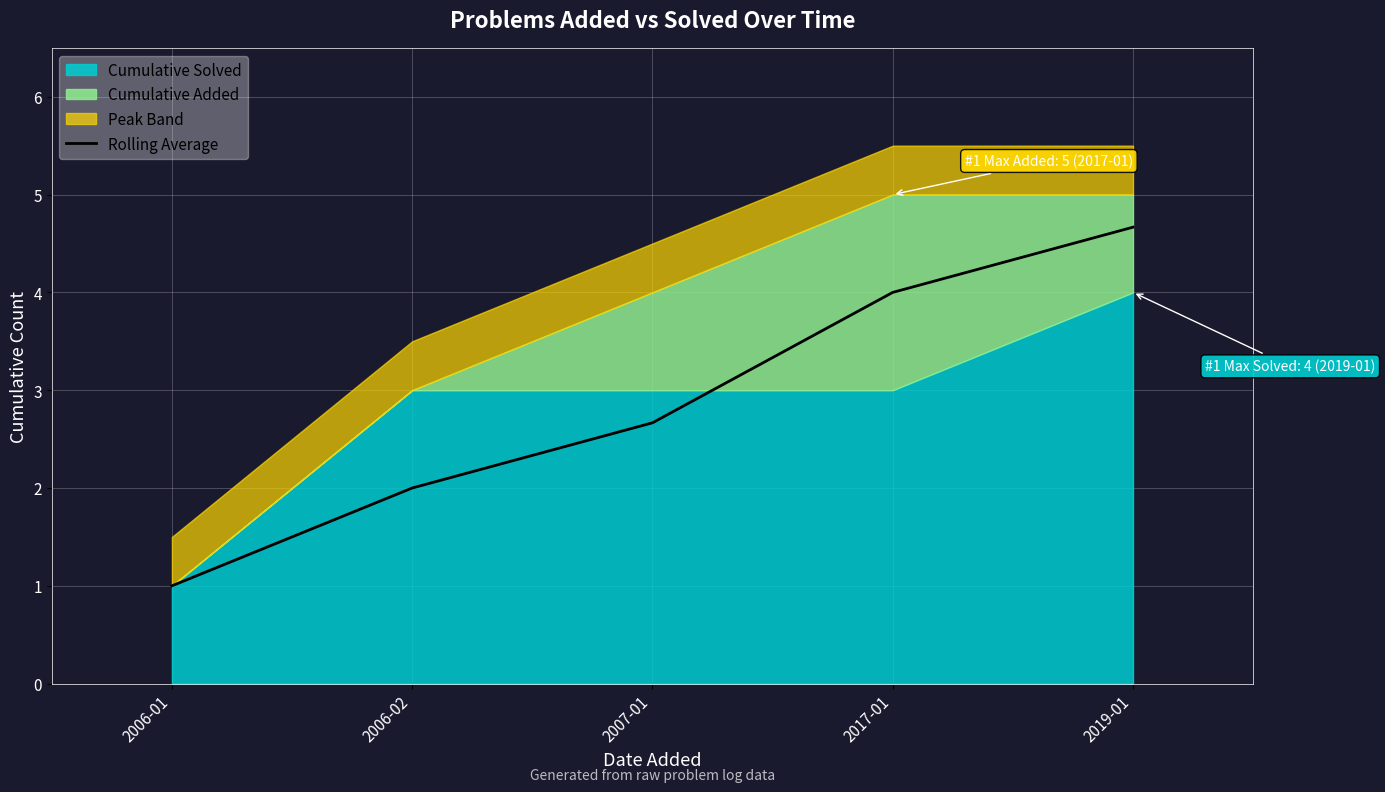

At which label is the value closest to 2?

2006-02